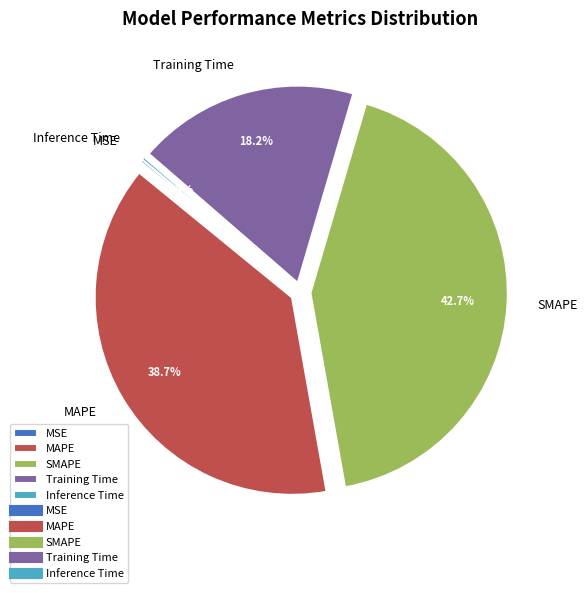

Does SMAPE represent more than half of the total?

No